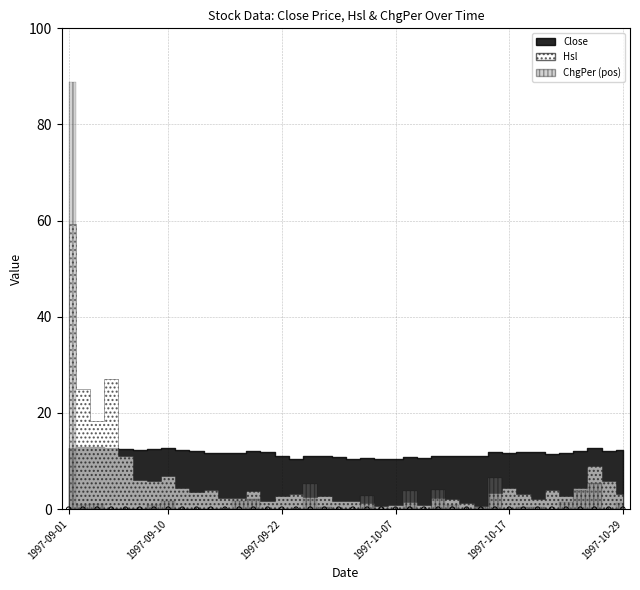

What is the total value across all series at 1997-09-10?

21.3